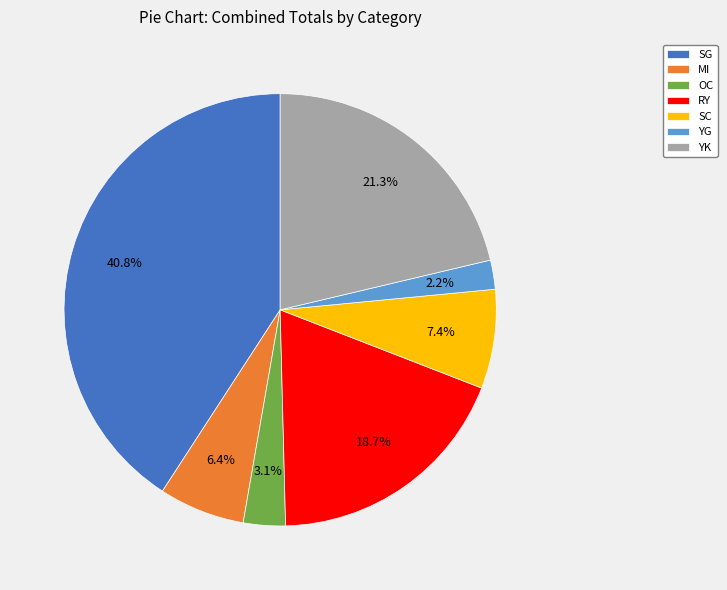

To the nearest percent, what is the combined percentage of SG and YG?

43%